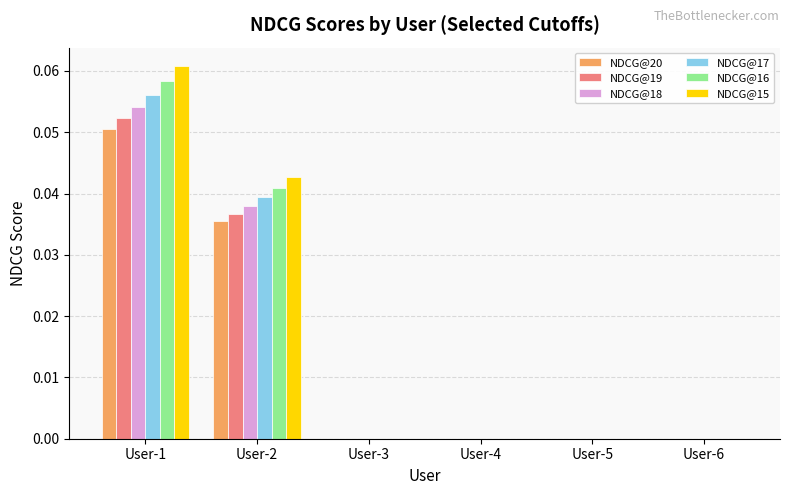

Is it true that NDCG@16 equals 0.0 at User-1?

False